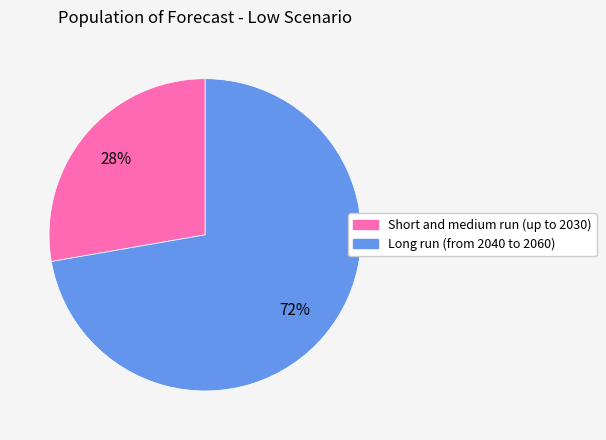

What percentage is the Short and medium run (up to 2030) slice, to the nearest percent?

28%